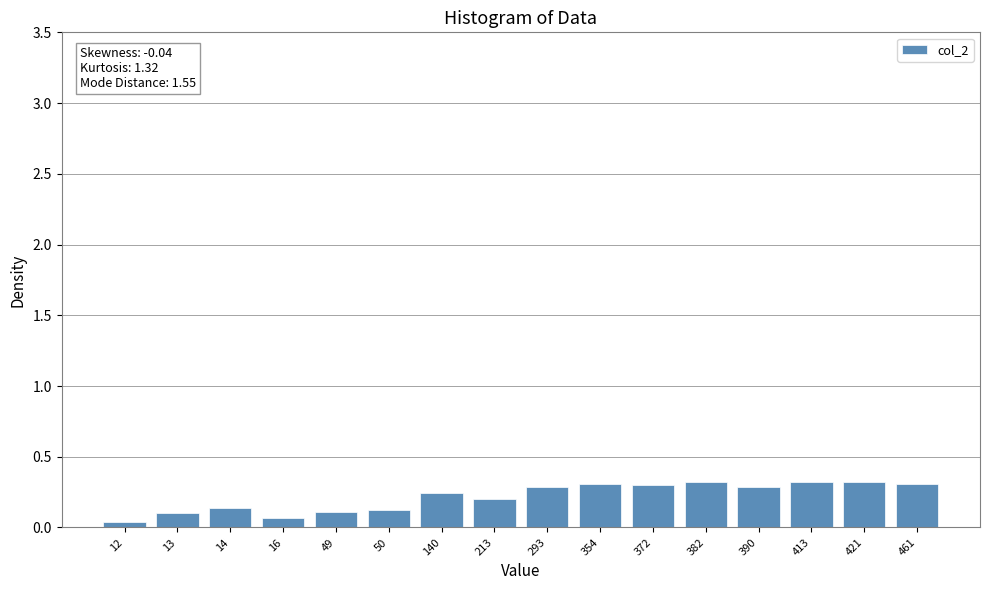

True or false: the data shows 0.4 at 293.

False